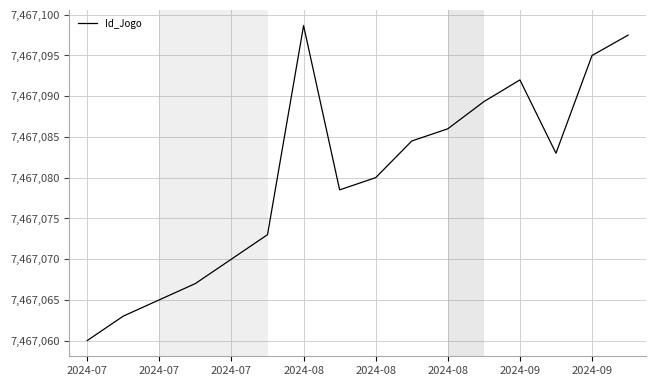

How many interior local valleys (lower than both neighbors) does the data have?

2